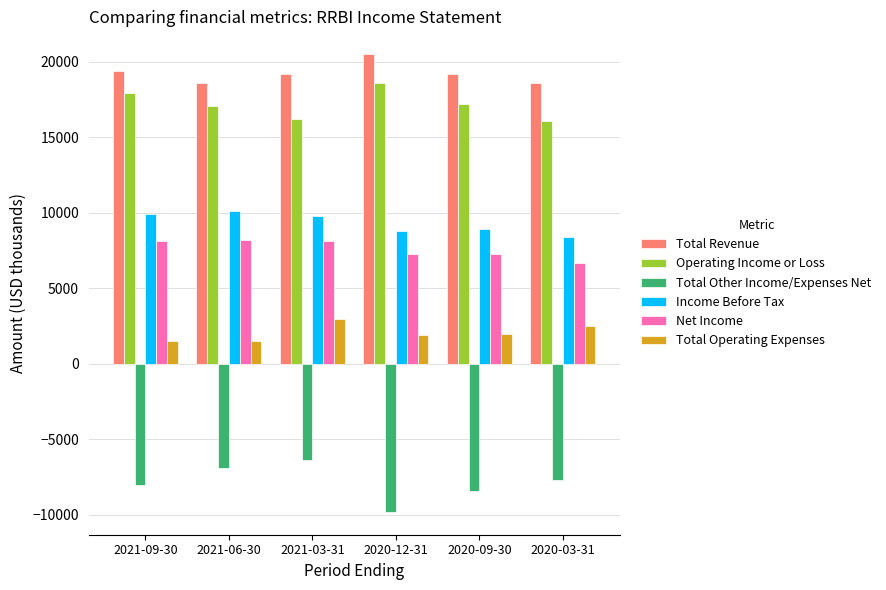

What is the lowest value of the Total Operating Expenses series?

1500